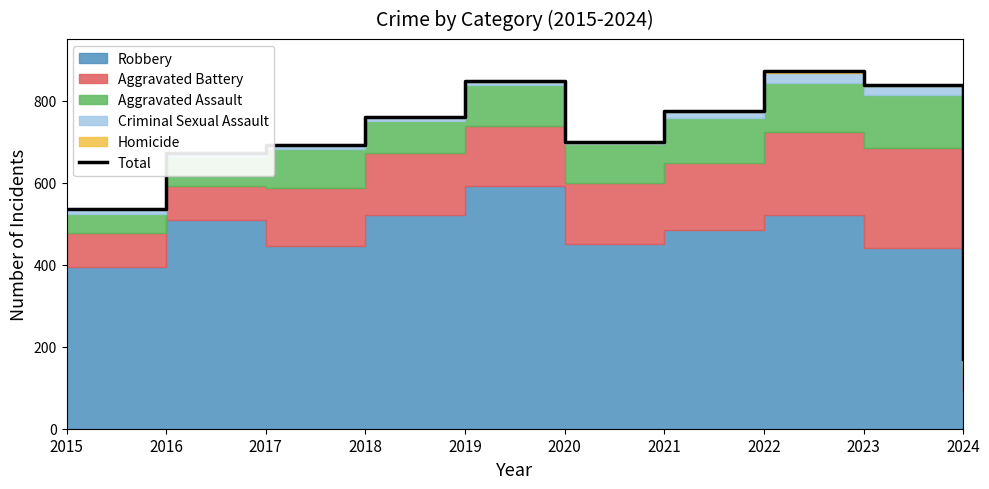

Which label corresponds to the smallest value in the chart?

2024